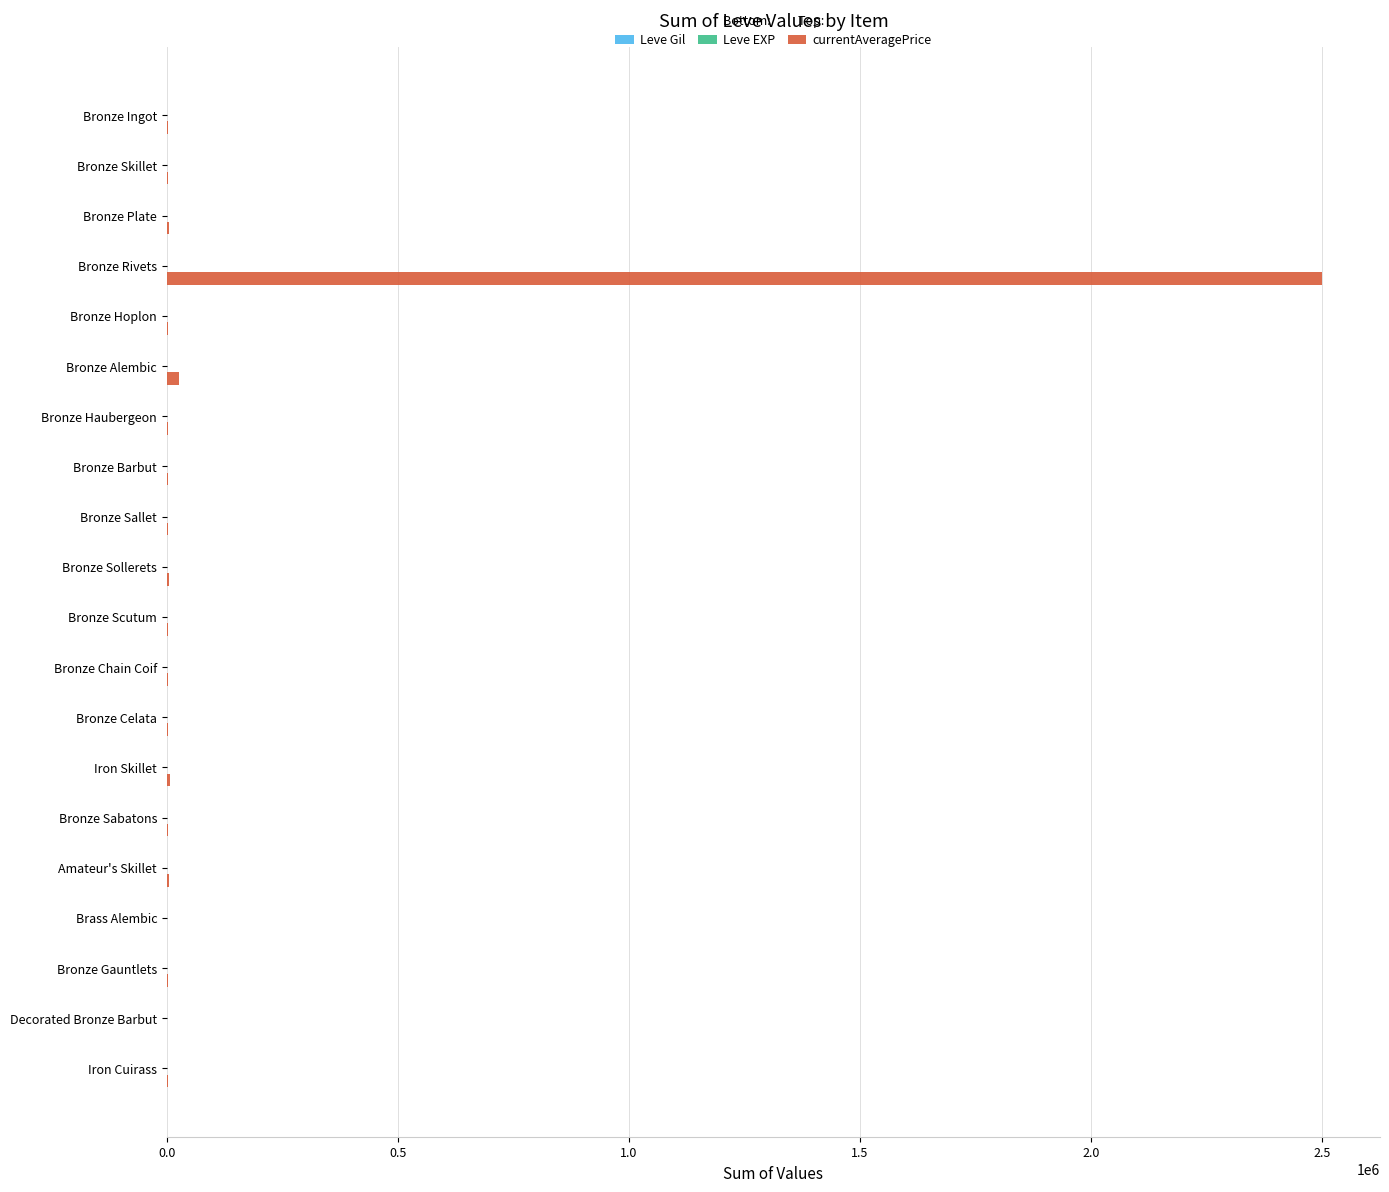

At which category does the chart reach its peak across all series?

Bronze Rivets